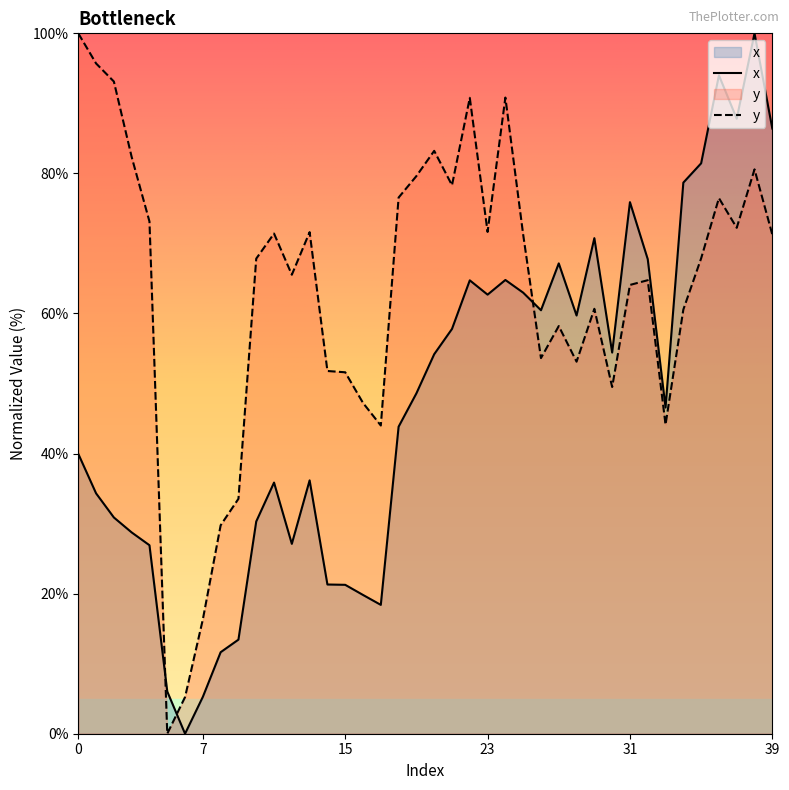

What is the sum of the x values at 8 and 29?

82.4